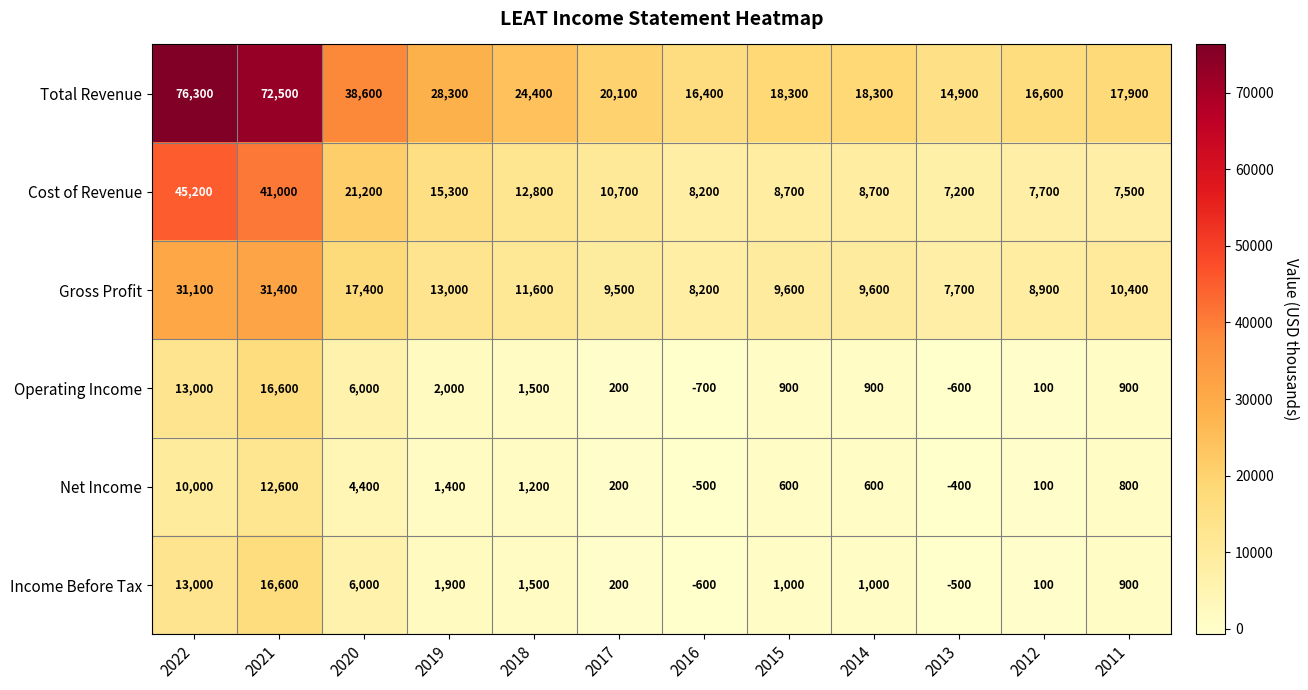

True or false: Operating Income has a value of 7665 at 2021.

False